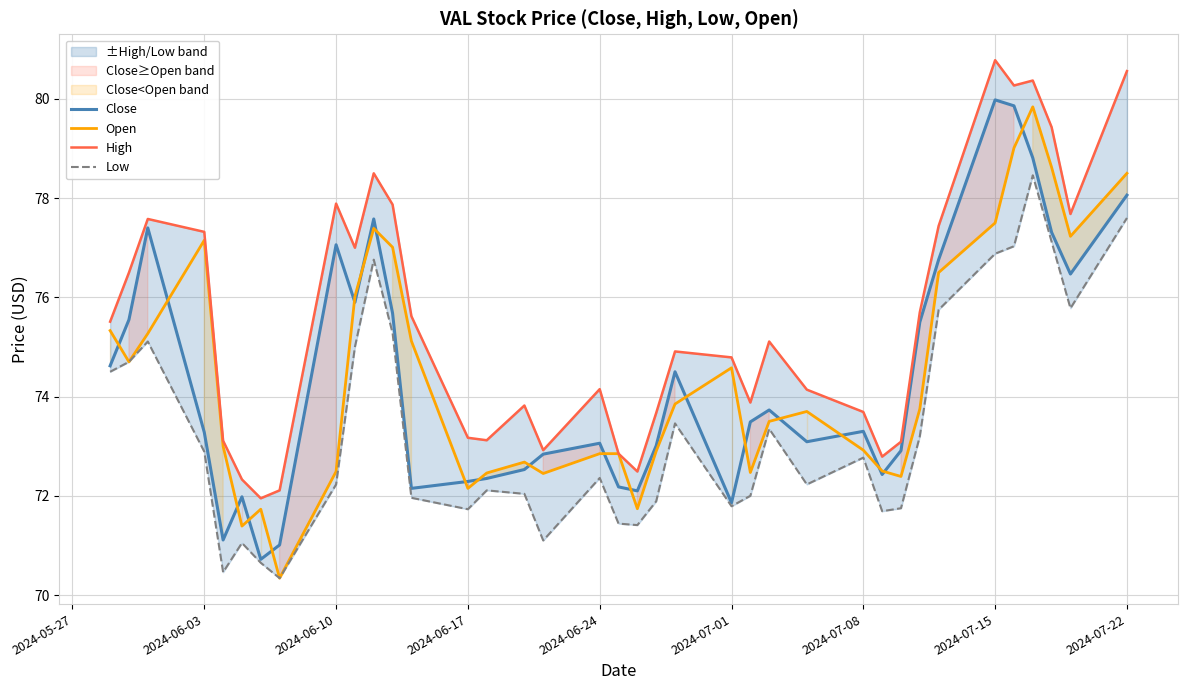

The Open series shows 109.2 at 2024-06-24. True or false?

False